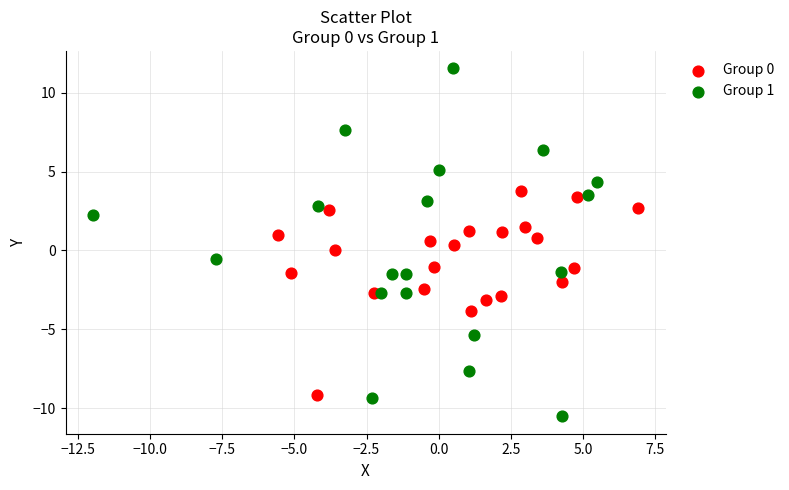

Which series has the largest Y range (max minus min)?

Group 1